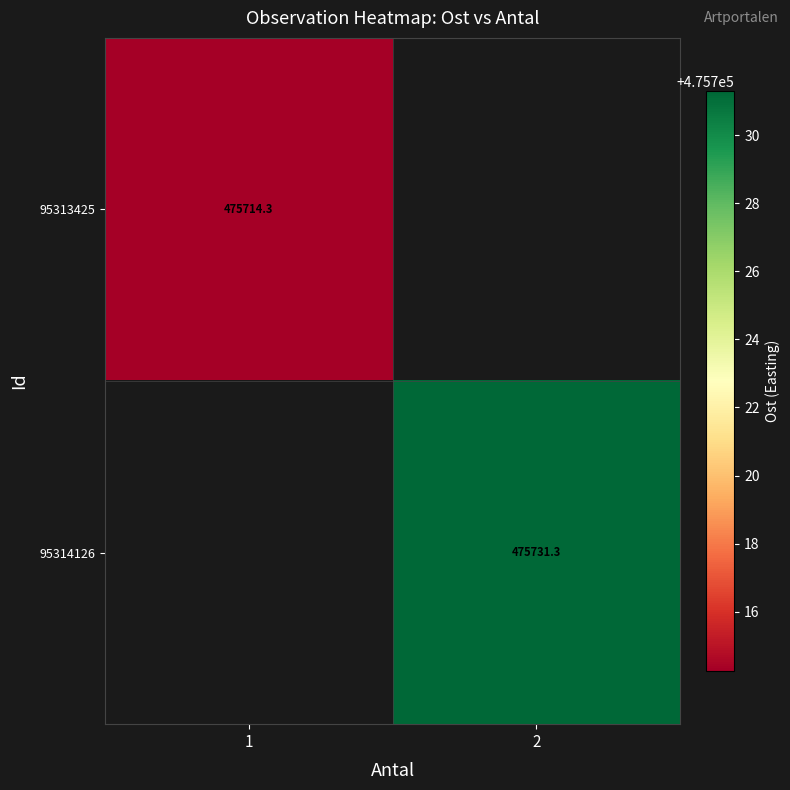

List the series in order of their peak value, lowest first.

95313425, 95314126